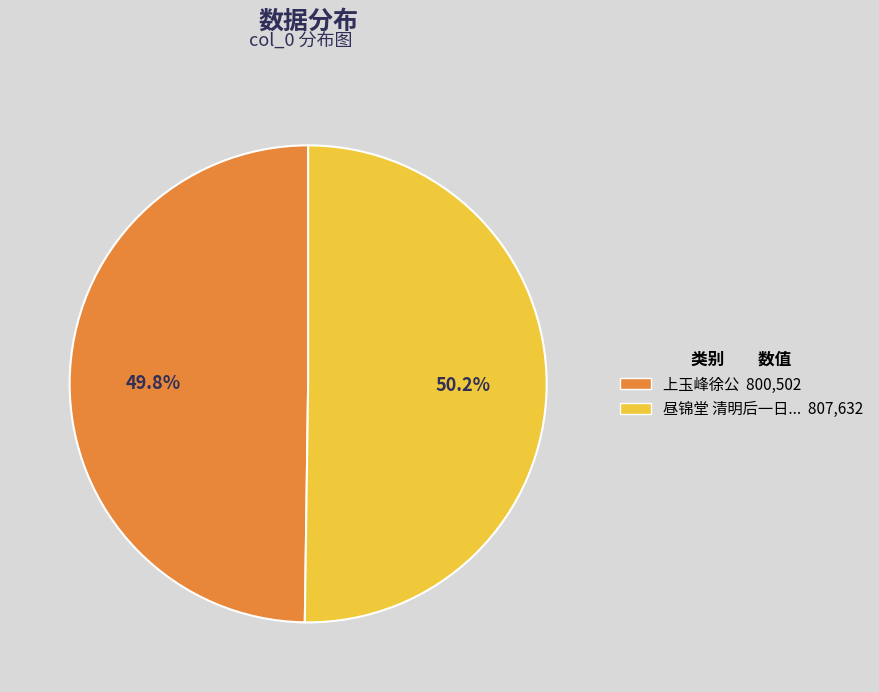

Does any single category account for the majority?

Yes